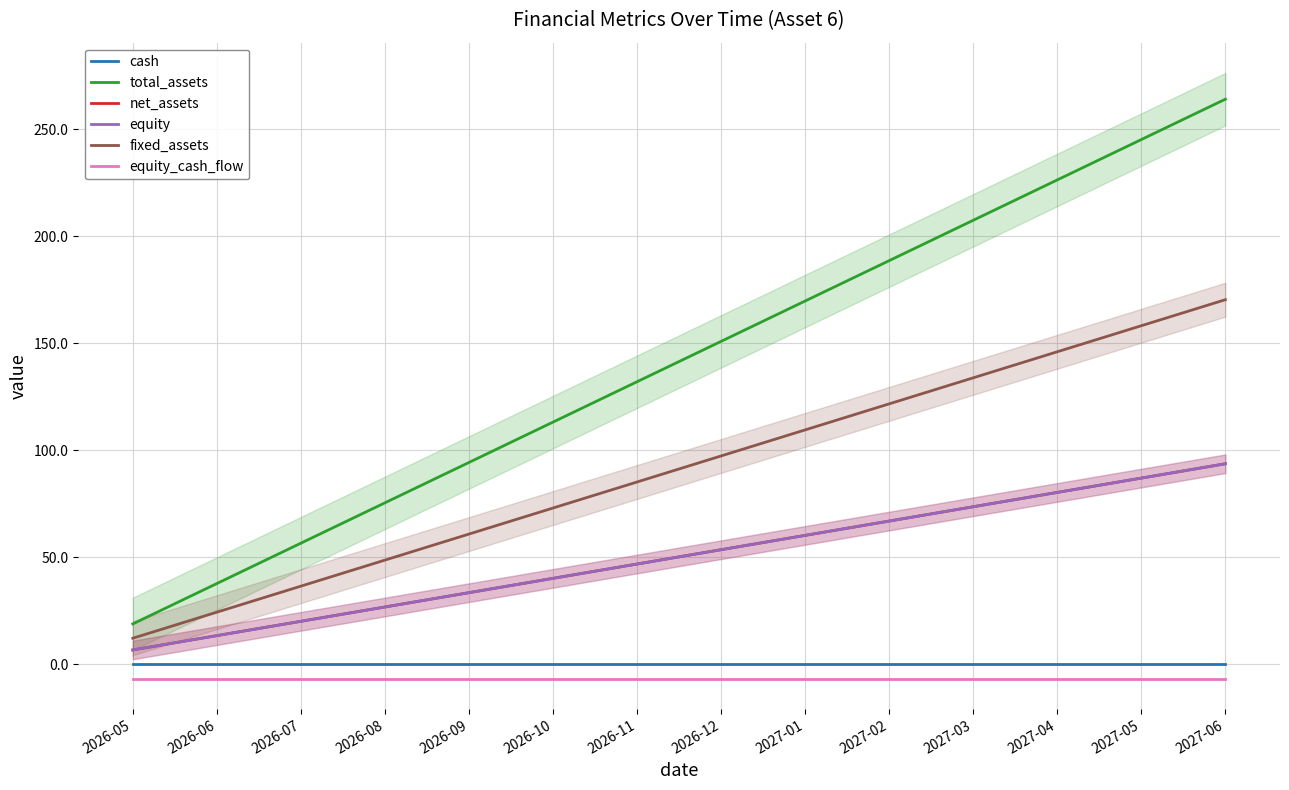

What is the sum of the net_assets values at 2027-05 and 2027-03?

160.6